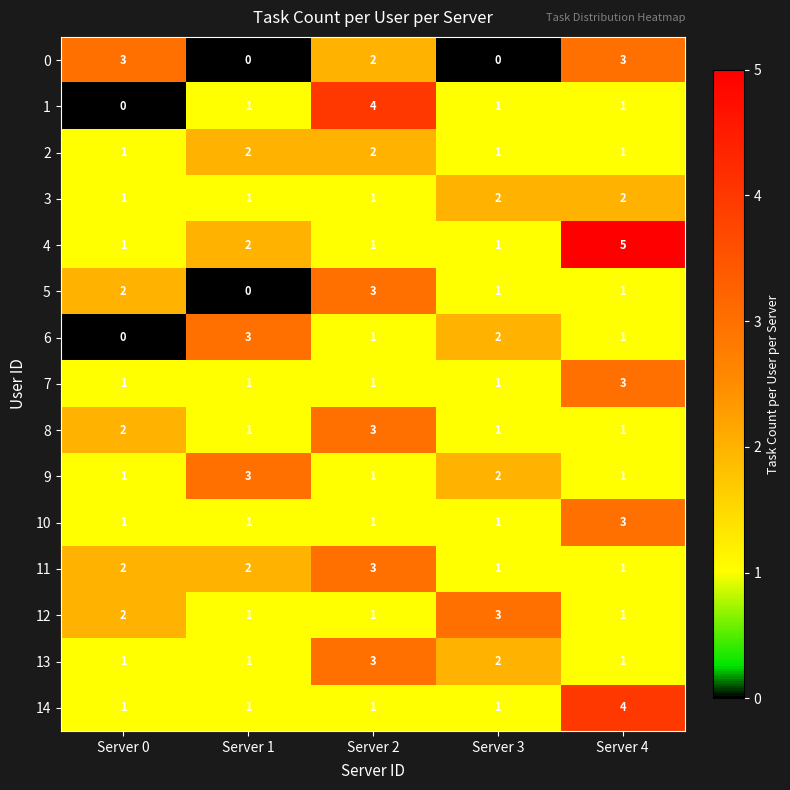

True or false: 12 has a value of 1 at Server 0.

False